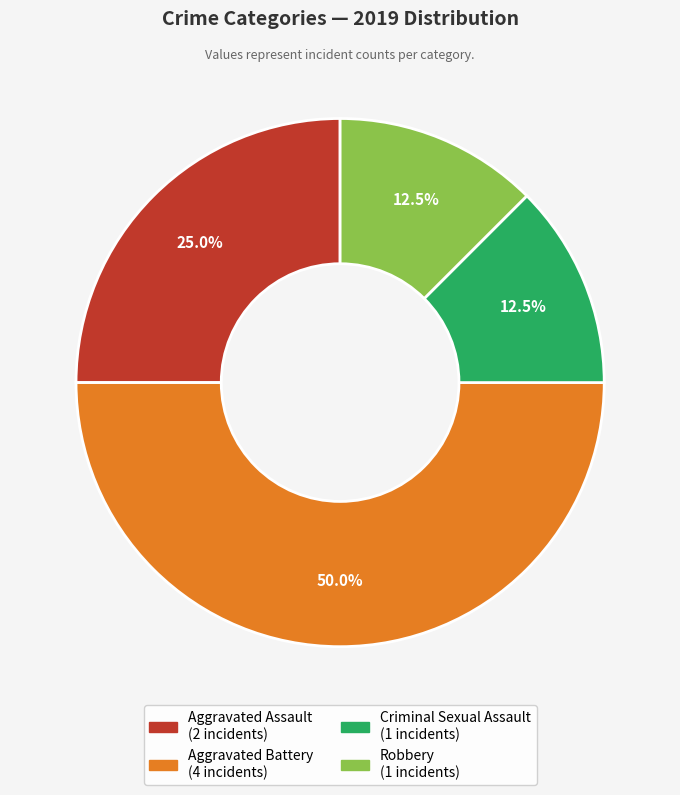

True or false: Robbery accounts for 1% of the total.

False